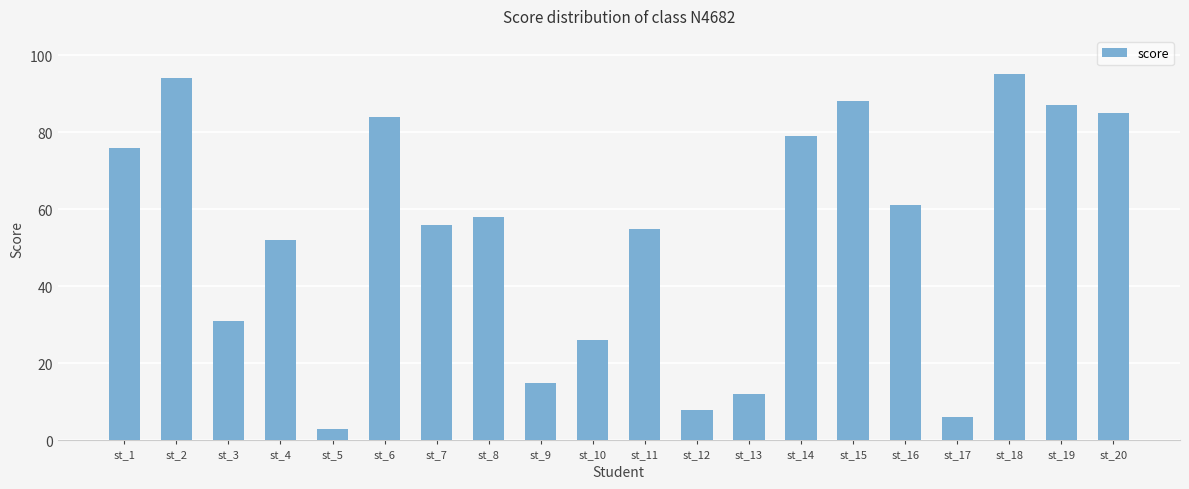

What is the sum of all values?

1071